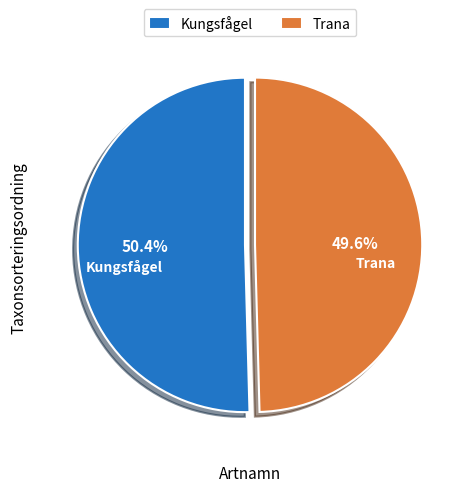

To the nearest percent, what percentage of the pie is Kungsfågel?

50%